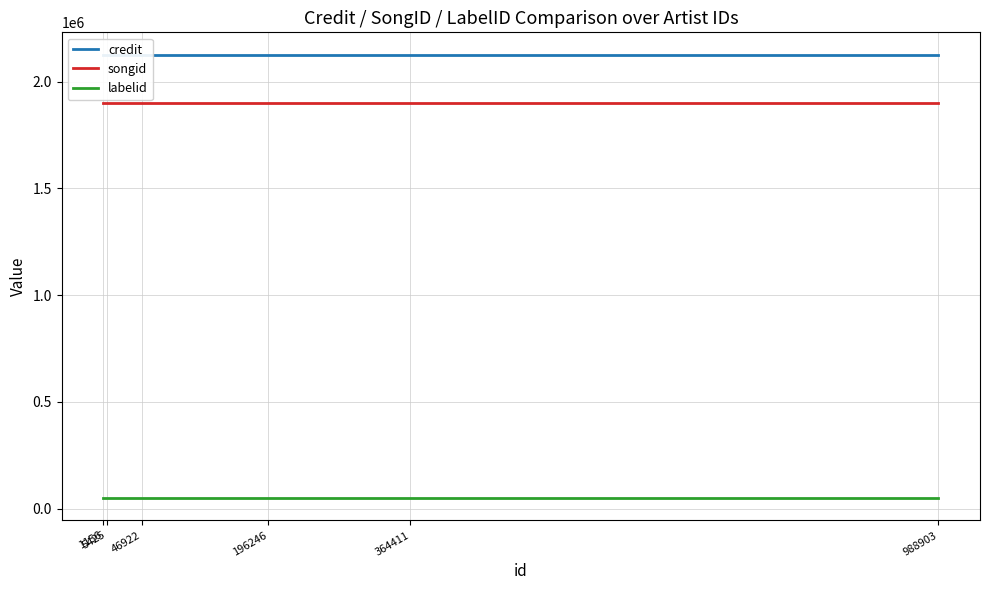

Reading left to right, what are all the values shown in this chart?

credit: 1156=2126665	5425=2126665	46922=2126665	196246=2126665	364411=2126665	988903=2126665
songid: 1156=1898578	5425=1898578	46922=1898578	196246=1898578	364411=1898578	988903=1898578
labelid: 1156=48824	5425=48824	46922=48824	196246=48824	364411=48824	988903=48824